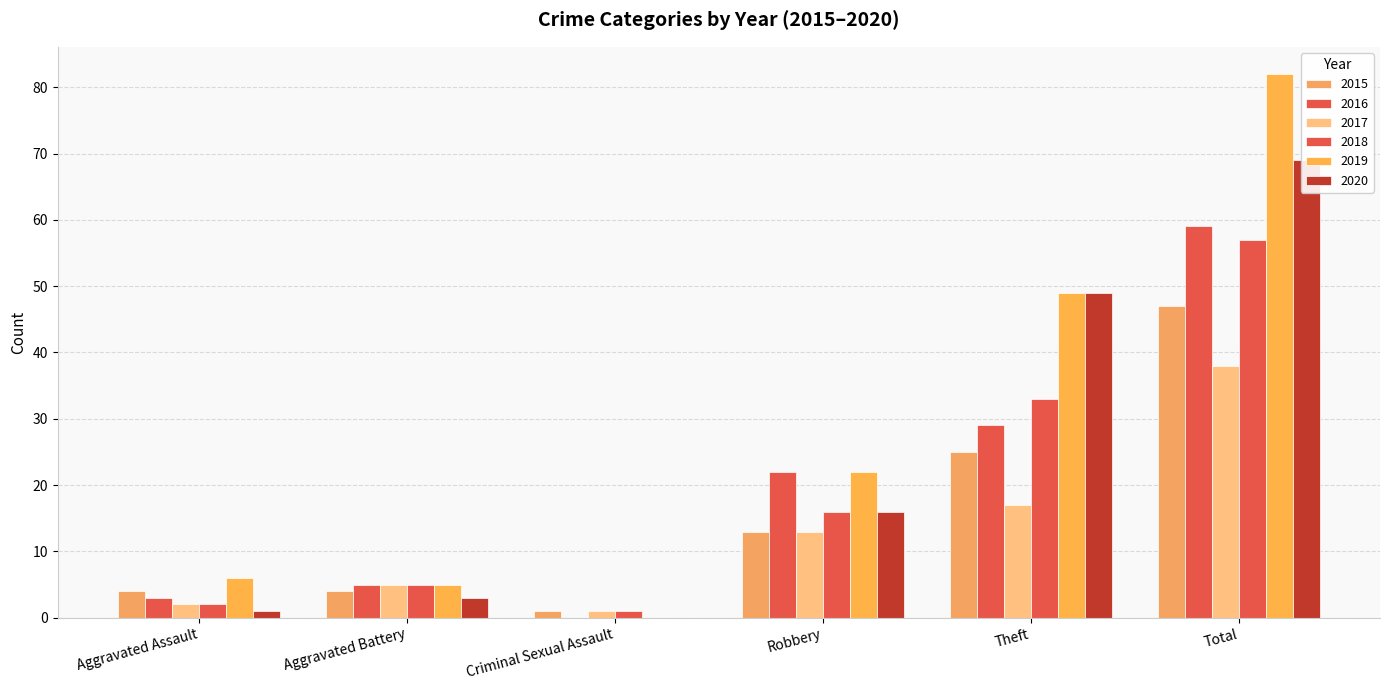

The 2015 series shows 4 at Aggravated Assault. True or false?

True